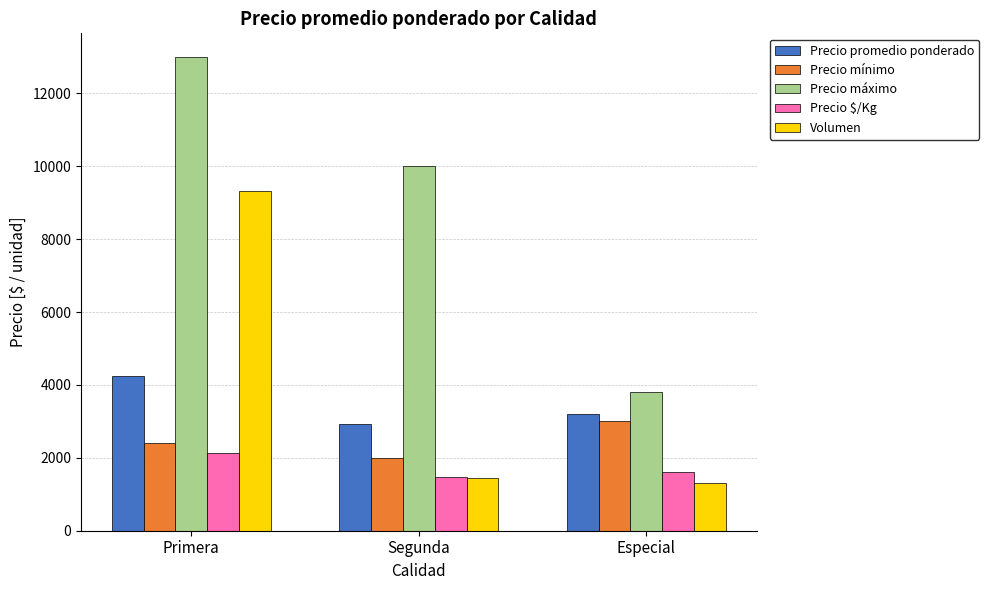

Where does the Precio $/Kg series first go above 1600?

Primera